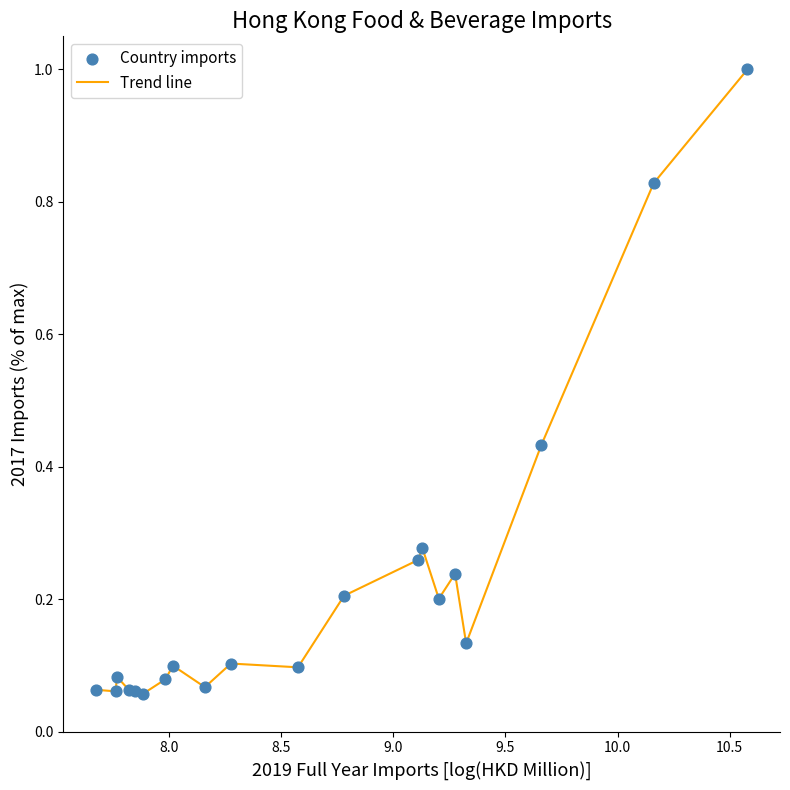

What is the greatest value displayed?

1.0